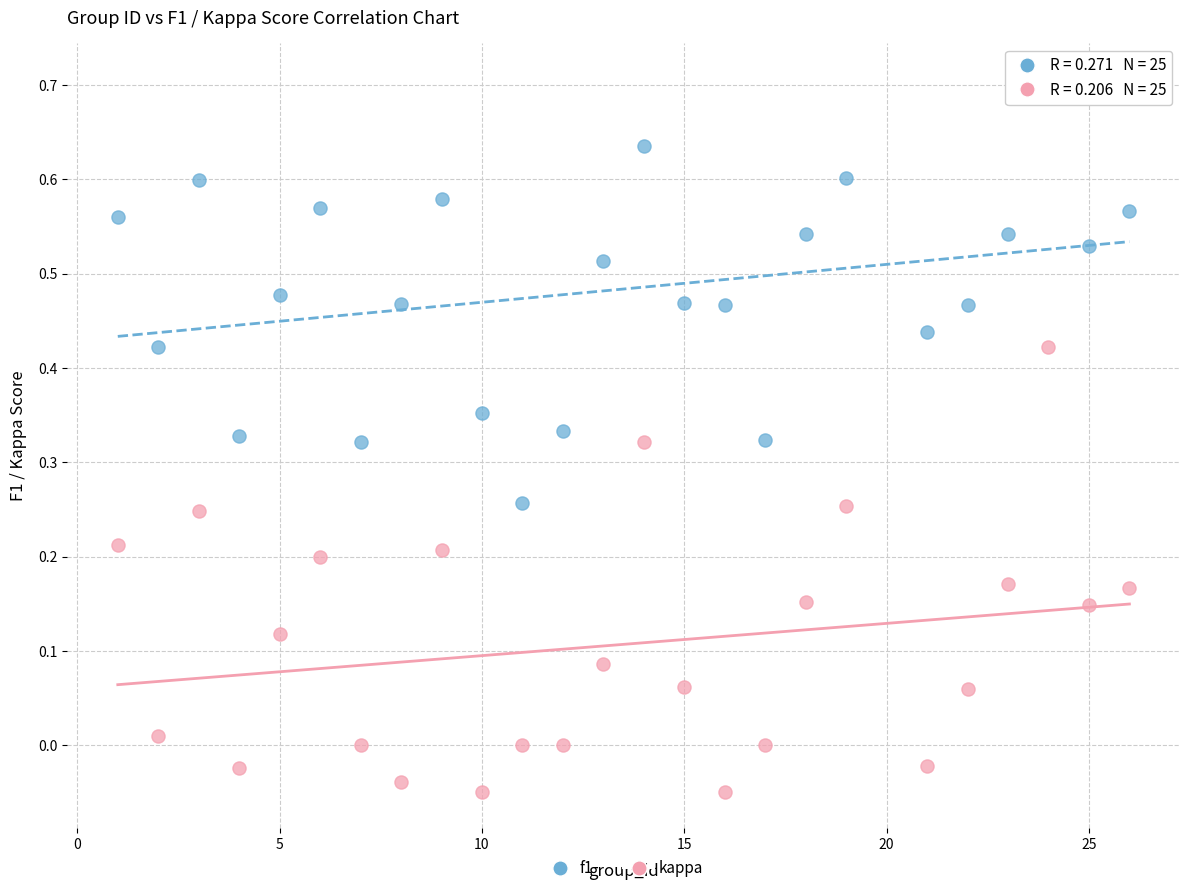

Which series has the widest spread of Y values?

kappa